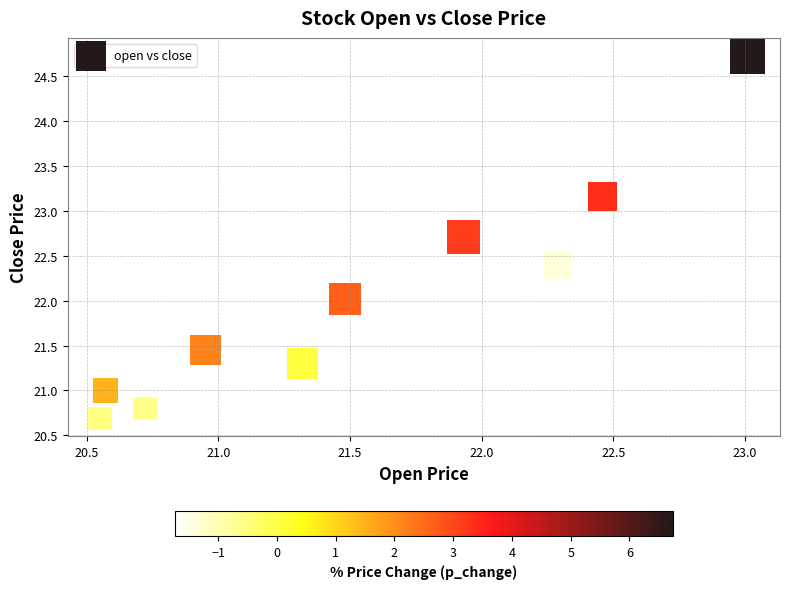

What is the average Y value?

21.9